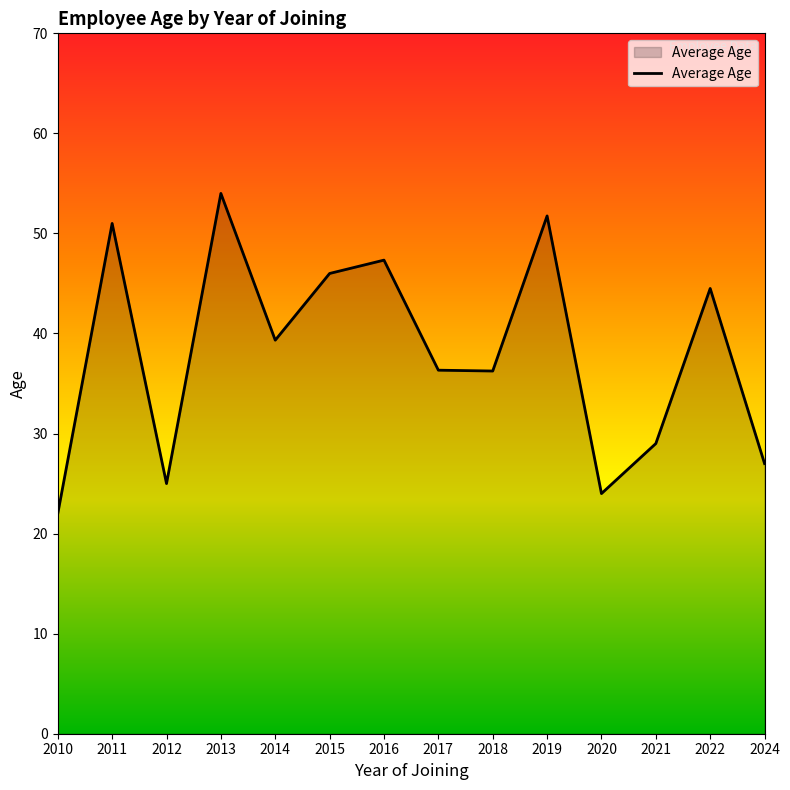

Which has a higher value, 2012 or 2018?

2018